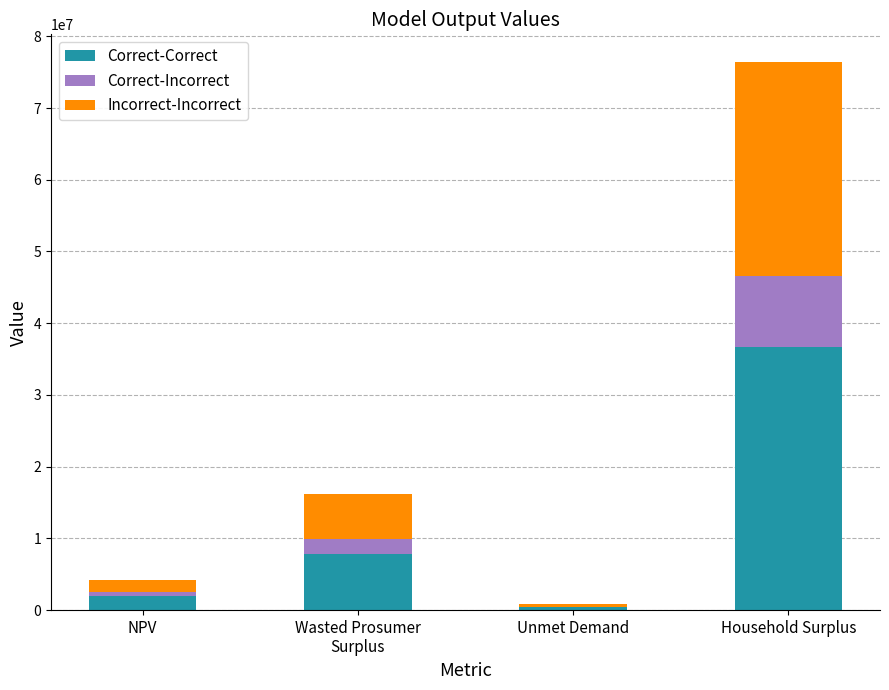

What is the highest value of the Correct-Correct series?

36695003.2